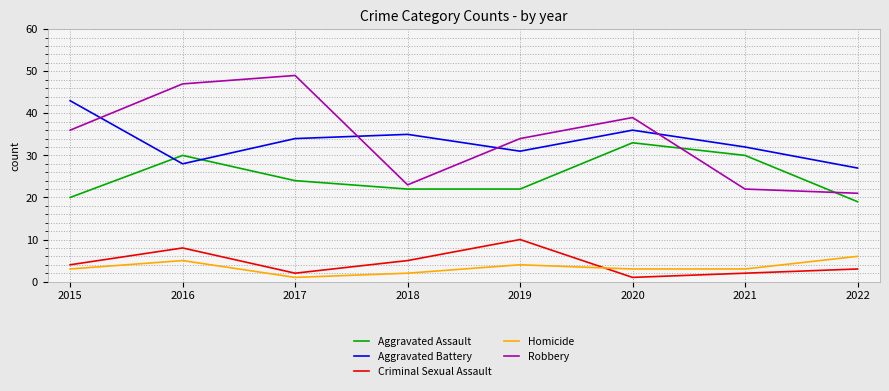

At which category does Robbery reach its first local peak?

2017